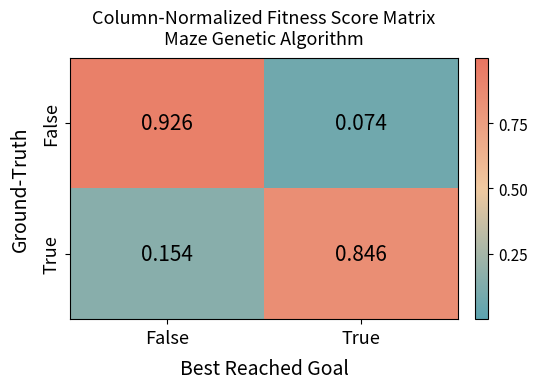

At which label does True reach its peak?

True